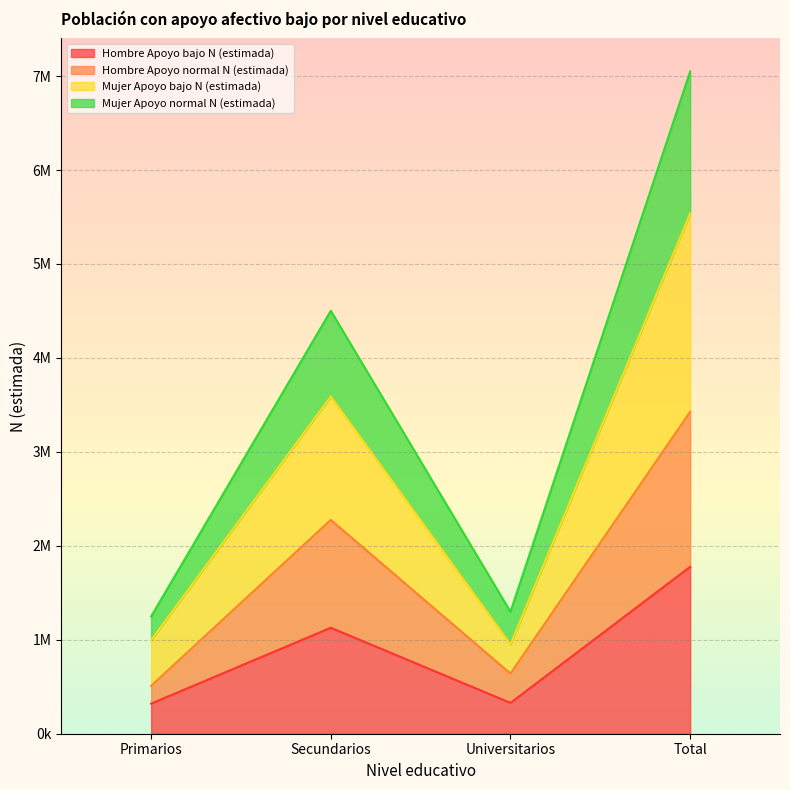

Does the chart display data point markers on the line(s)?

No